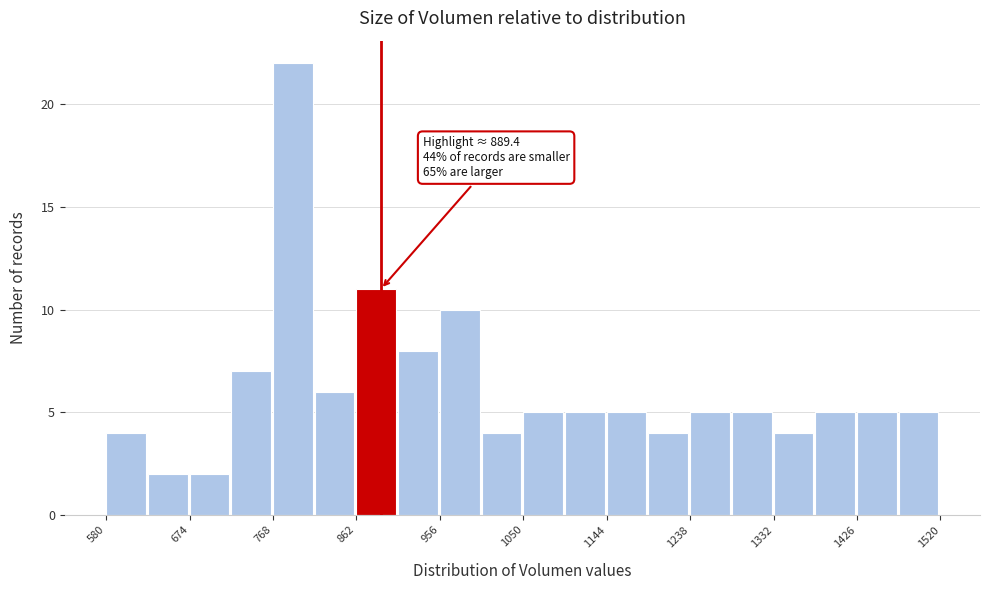

Which range on the x-axis has the tallest bar?

770 to 810